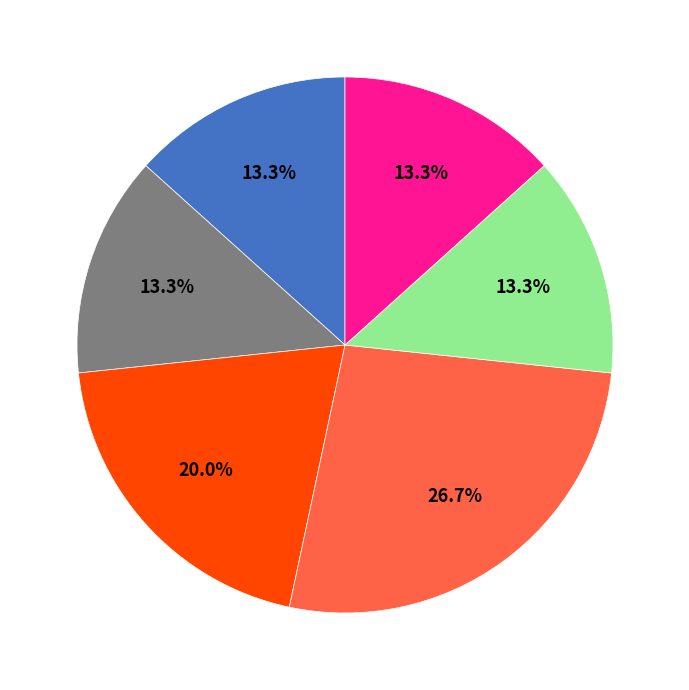

Does any single category account for the majority?

No